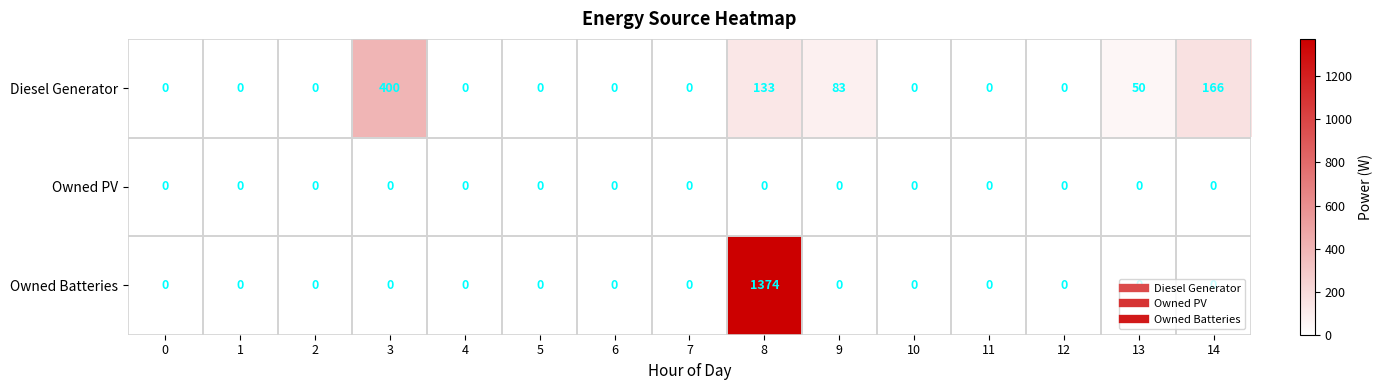

Rank the series by their average value, from highest to lowest.

Owned Batteries, Diesel Generator, Owned PV